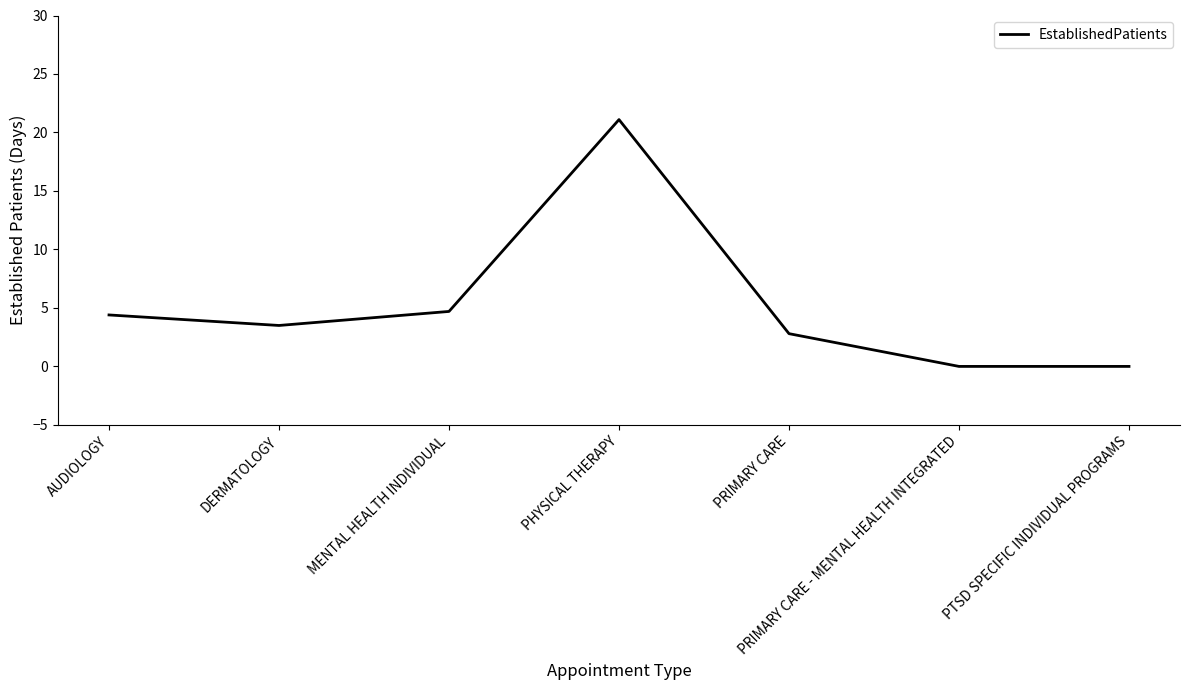

True or false: there are more than 0 points higher than both neighbors.

True